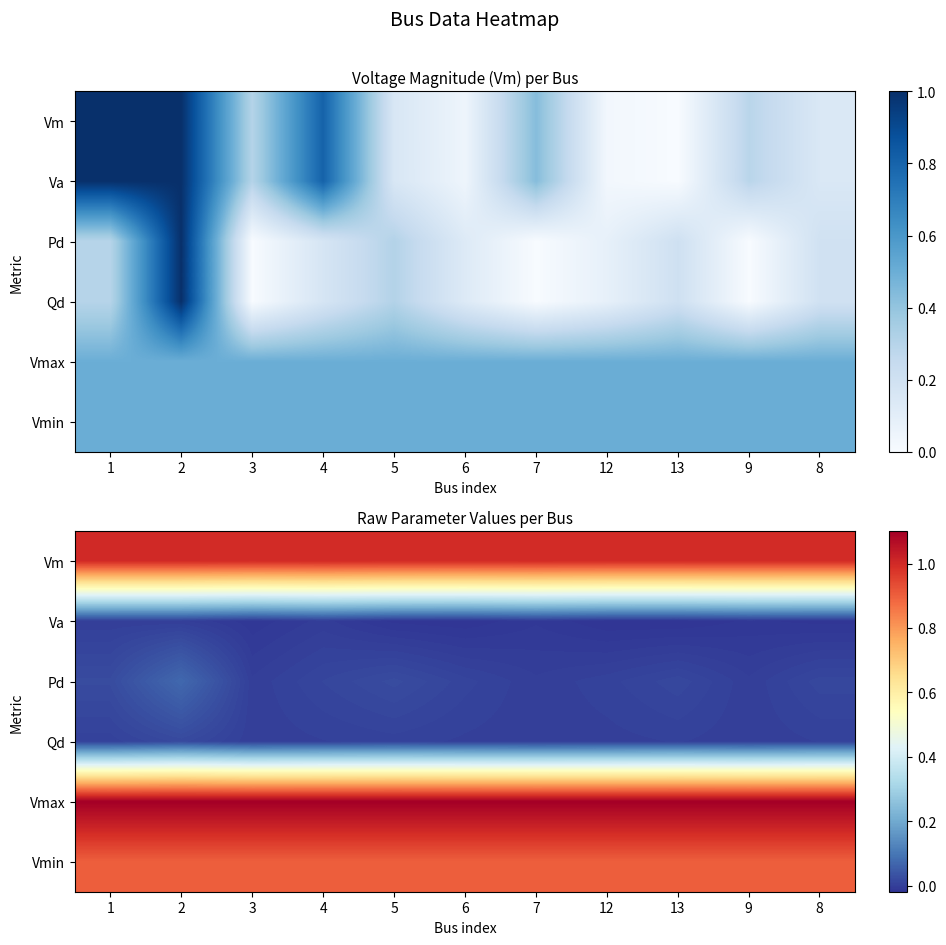

Between 12 and 13, which series saw the biggest shift?

Pd